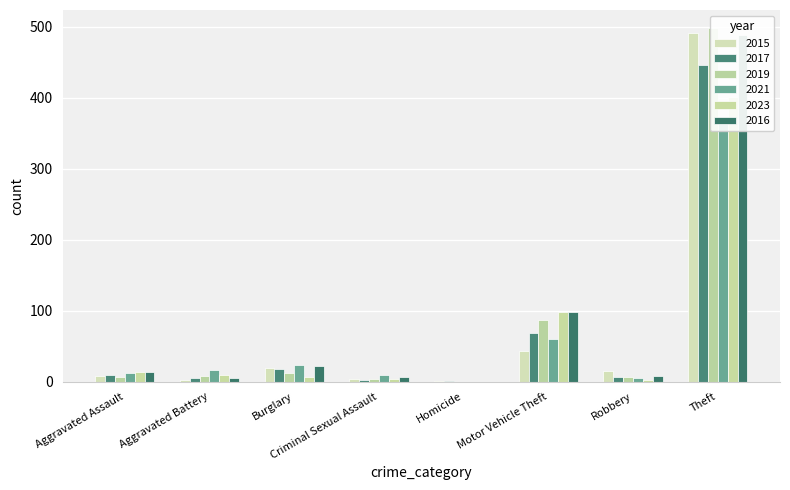

Which category has the highest value in the 2021 series?

Theft